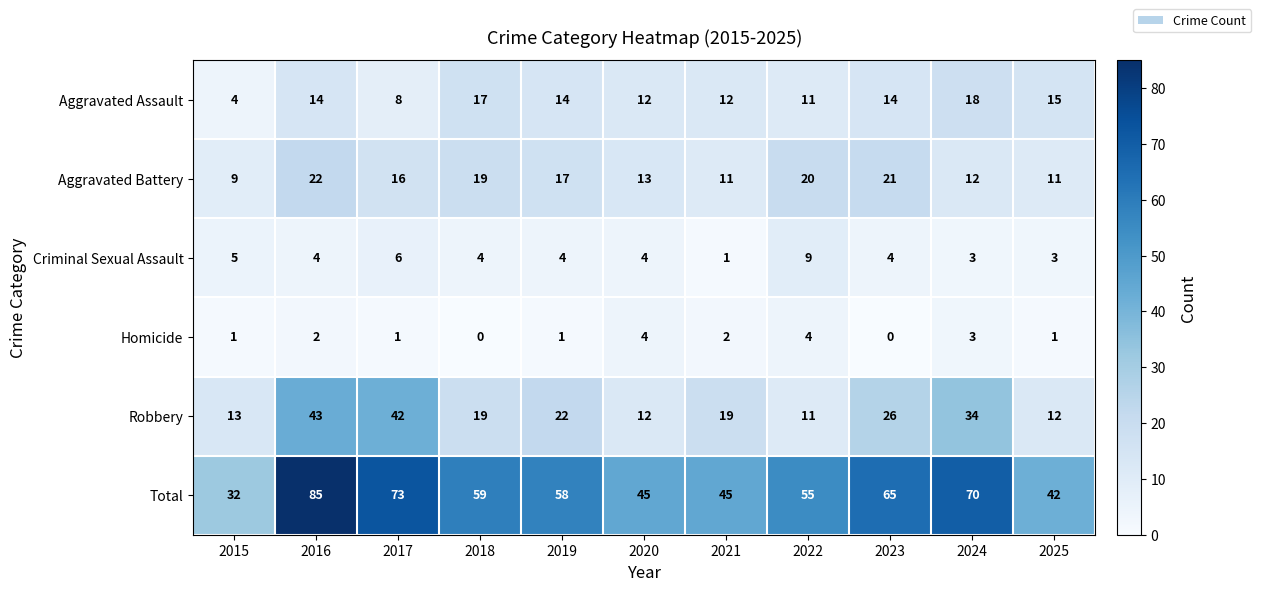

What is the difference between the highest and lowest values at 2016?

83